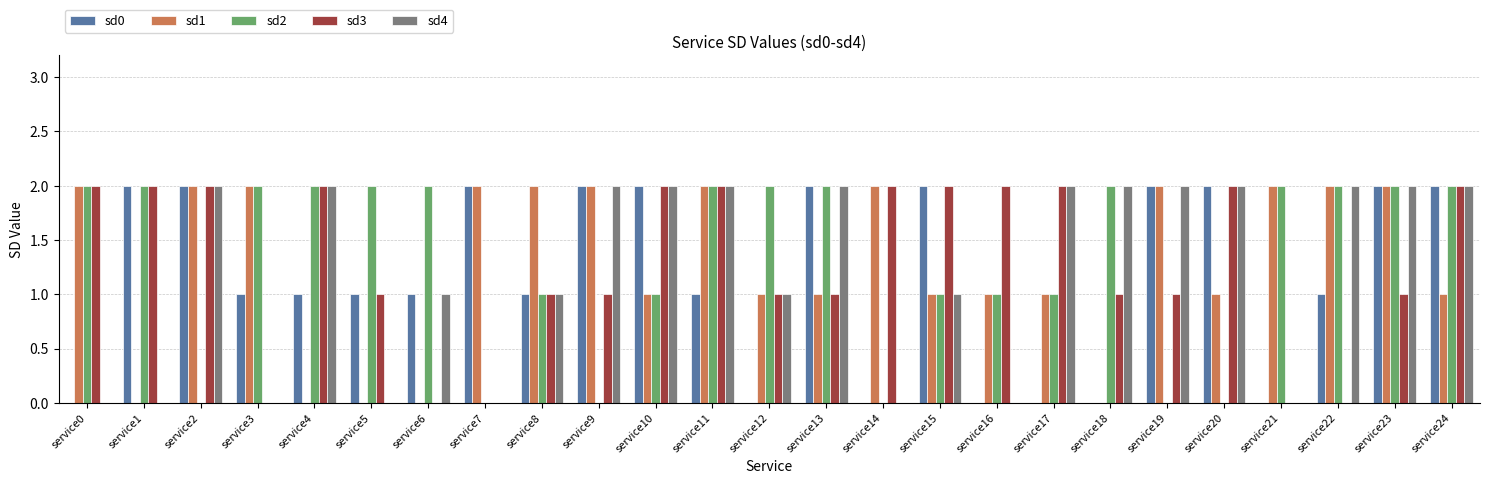

Reading right to left, extract all data points from this chart.

sd0: service24=2	service23=2	service22=1	service21=0	service20=2	service19=2	service18=0	service17=0	service16=0	service15=2	service14=0	service13=2	service12=0	service11=1	service10=2	service9=2	service8=1	service7=2	service6=1	service5=1	service4=1	service3=1	service2=2	service1=2	service0=0
sd1: service24=1	service23=2	service22=2	service21=2	service20=1	service19=2	service18=0	service17=1	service16=1	service15=1	service14=2	service13=1	service12=1	service11=2	service10=1	service9=2	service8=2	service7=2	service6=0	service5=0	service4=0	service3=2	service2=2	service1=0	service0=2
sd2: service24=2	service23=2	service22=2	service21=2	service20=0	service19=0	service18=2	service17=1	service16=1	service15=1	service14=0	service13=2	service12=2	service11=2	service10=1	service9=0	service8=1	service7=0	service6=2	service5=2	service4=2	service3=2	service2=0	service1=2	service0=2
sd3: service24=2	service23=1	service22=0	service21=0	service20=2	service19=1	service18=1	service17=2	service16=2	service15=2	service14=2	service13=1	service12=1	service11=2	service10=2	service9=1	service8=1	service7=0	service6=0	service5=1	service4=2	service3=0	service2=2	service1=2	service0=2
sd4: service24=2	service23=2	service22=2	service21=0	service20=2	service19=2	service18=2	service17=2	service16=0	service15=1	service14=0	service13=2	service12=1	service11=2	service10=2	service9=2	service8=1	service7=0	service6=1	service5=0	service4=2	service3=0	service2=2	service1=0	service0=0